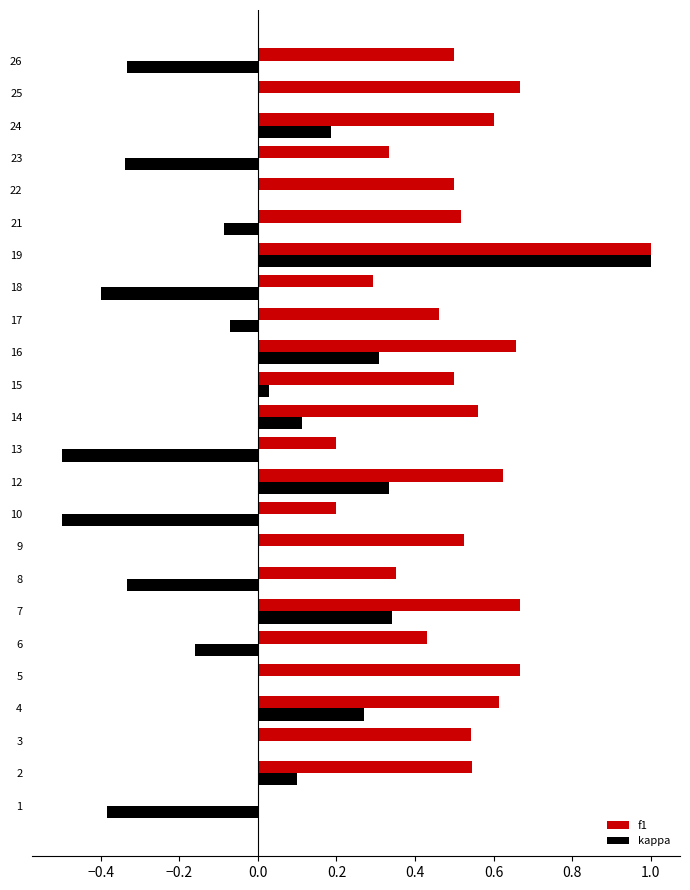

What is the sum of the f1 values at 23 and 24?

0.9